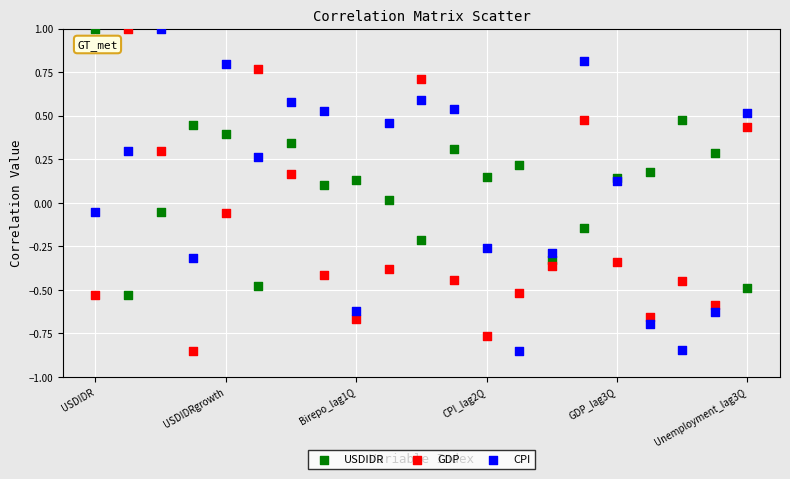

What are all the series names shown in the legend?

USDIDR, GDP, CPI